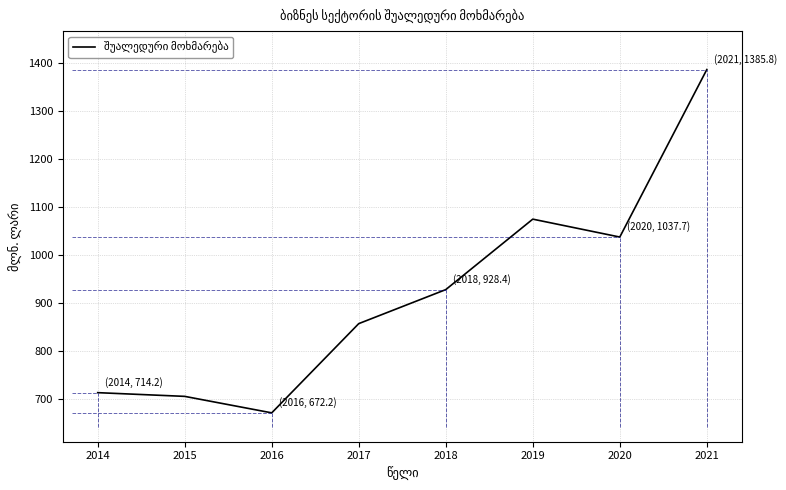

Rank the categories by value from lowest to highest.

2016, 2015, 2014, 2017, 2018, 2020, 2019, 2021